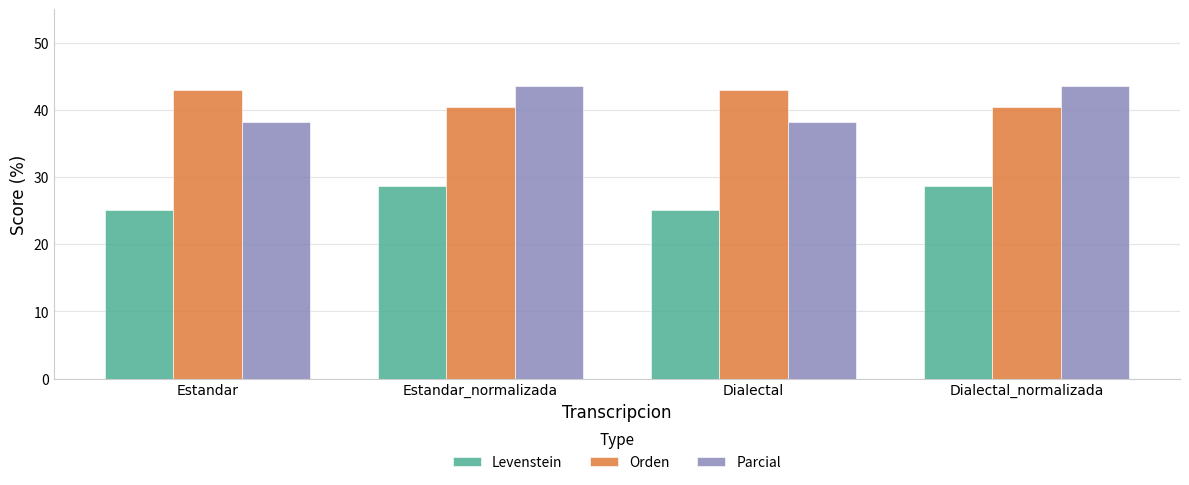

The Orden series shows 40.4 at Estandar_normalizada. True or false?

True